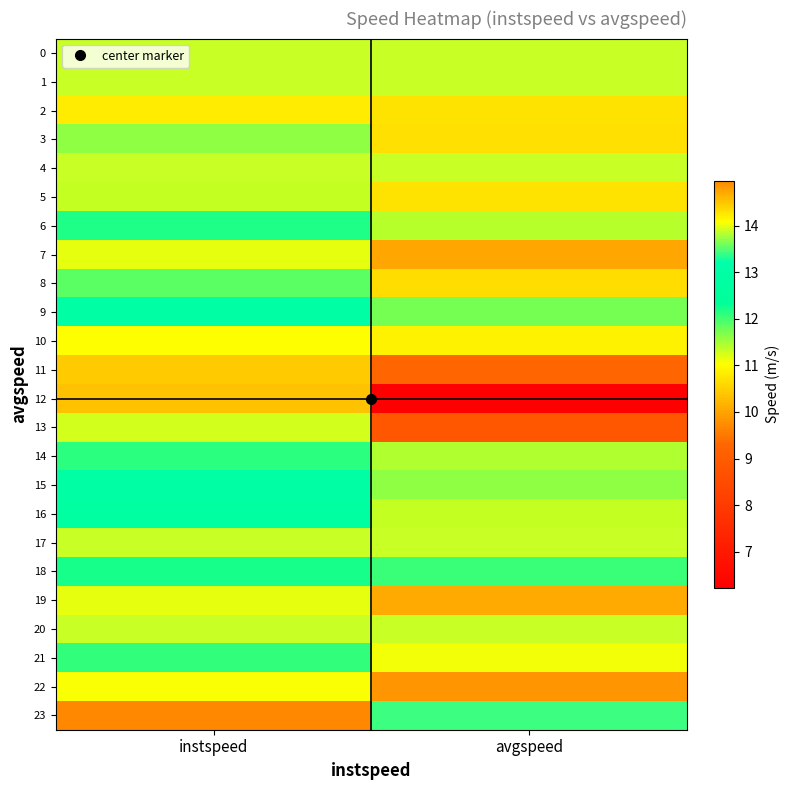

Reading left to right, list all the values displayed in this chart.

0: instspeed=13.9	avgspeed=13.9
1: instspeed=13.9	avgspeed=13.9
2: instspeed=10.8	avgspeed=10.7
3: instspeed=11.6	avgspeed=10.7
4: instspeed=13.9	avgspeed=13.9
5: instspeed=11.3	avgspeed=10.7
6: instspeed=12.2	avgspeed=11.4
7: instspeed=11.2	avgspeed=10.0
8: instspeed=11.9	avgspeed=10.6
9: instspeed=13.0	avgspeed=11.7
10: instspeed=11.0	avgspeed=10.9
11: instspeed=10.4	avgspeed=9.3
12: instspeed=10.4	avgspeed=6.2
13: instspeed=11.3	avgspeed=8.9
14: instspeed=12.1	avgspeed=11.4
15: instspeed=13.0	avgspeed=11.6
16: instspeed=12.7	avgspeed=11.3
17: instspeed=13.9	avgspeed=13.9
18: instspeed=12.2	avgspeed=12.0
19: instspeed=11.1	avgspeed=10.1
20: instspeed=13.9	avgspeed=13.9
21: instspeed=12.1	avgspeed=11.1
22: instspeed=11.1	avgspeed=9.8
23: instspeed=15.0	avgspeed=13.4